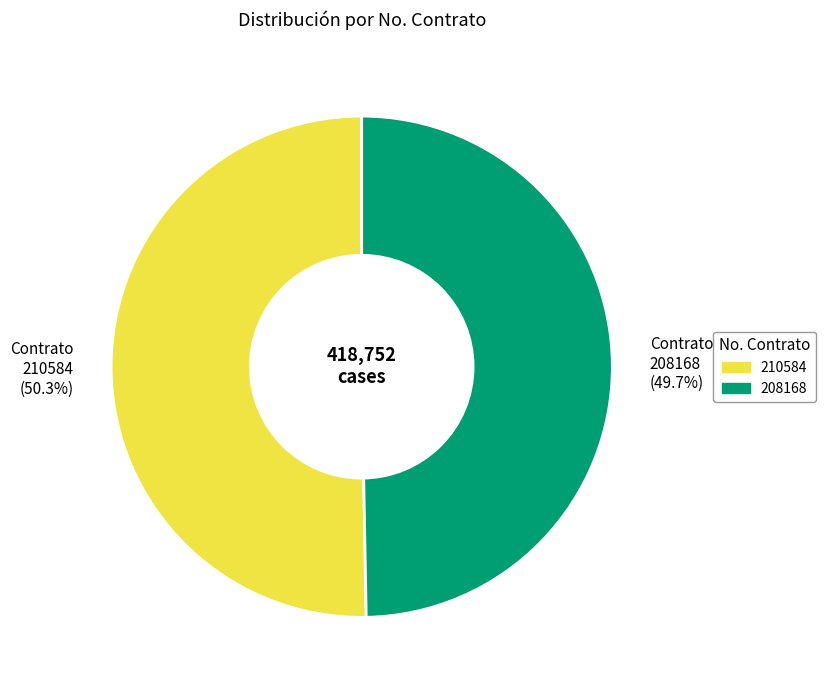

Rank the categories by value from highest to lowest.

Contrato 210584 (50.3%), Contrato 208168 (49.7%)